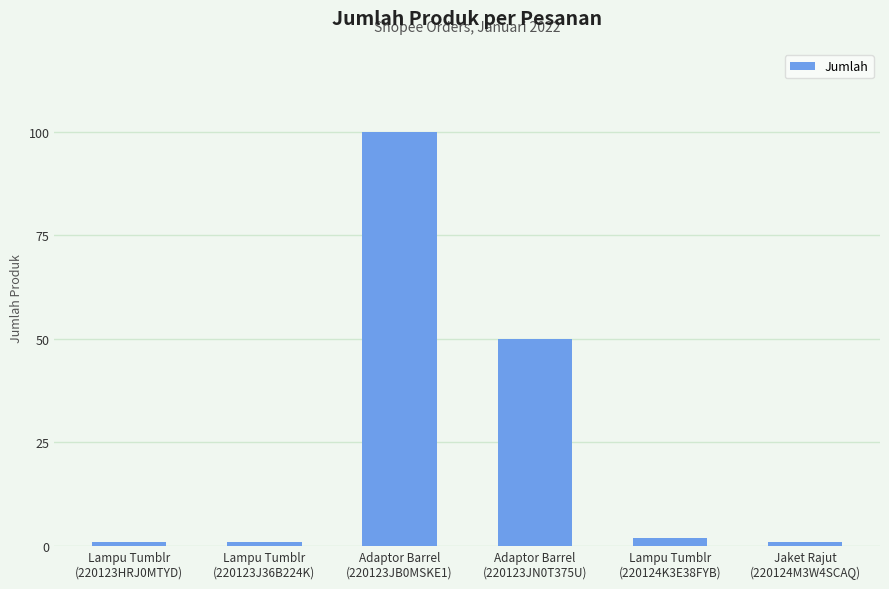

Reading left to right, extract all data points from this chart.

Lampu Tumblr
(220123HRJ0MTYD)=1	Lampu Tumblr
(220123J36B224K)=1	Adaptor Barrel
(220123JB0MSKE1)=100	Adaptor Barrel
(220123JN0T375U)=50	Lampu Tumblr
(220124K3E38FYB)=2	Jaket Rajut
(220124M3W4SCAQ)=1